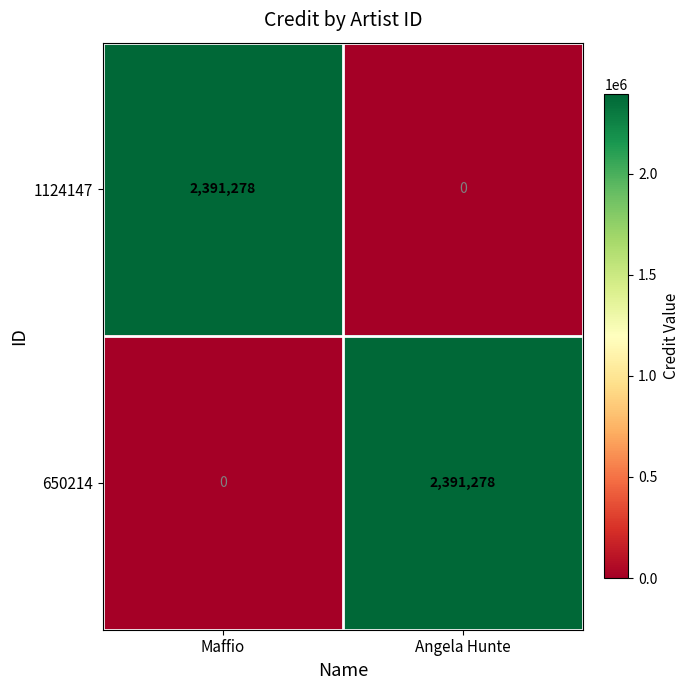

What is the greatest value displayed?

2391278